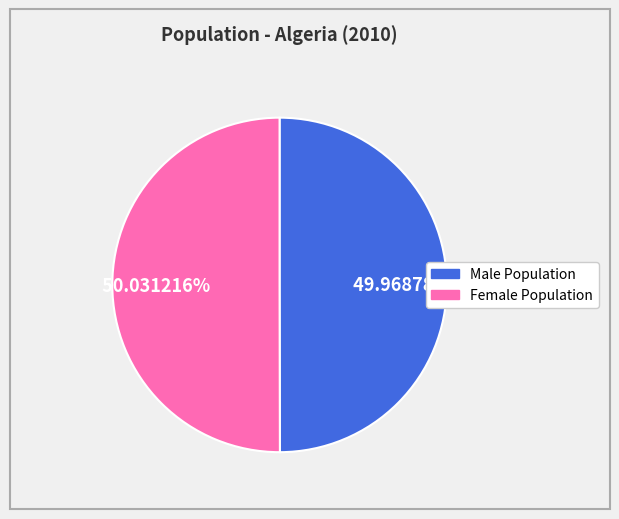

Is there any slice that represents more than half of the pie?

Yes